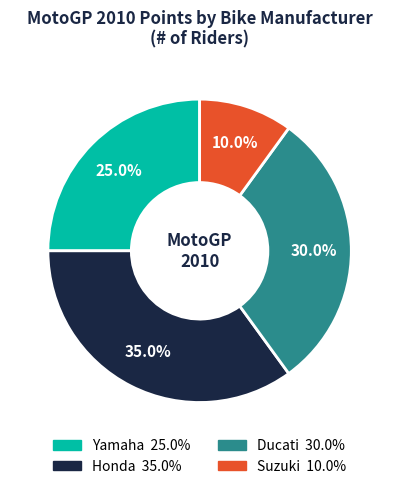

To the nearest percent, what portion does Yamaha represent?

25%